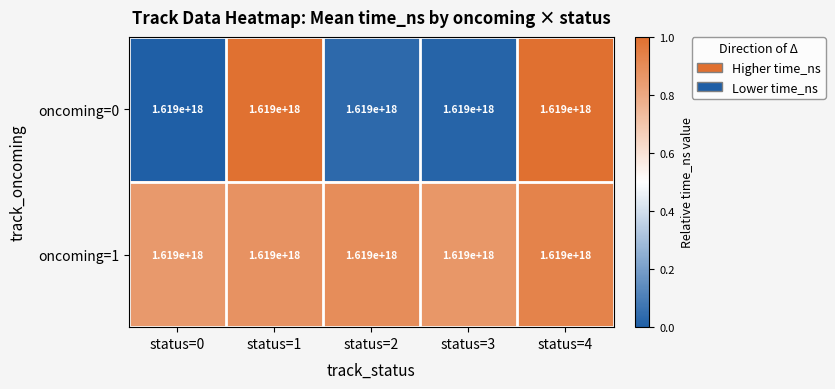

The value of oncoming=0 at status=0 is 0.5. True or false?

False